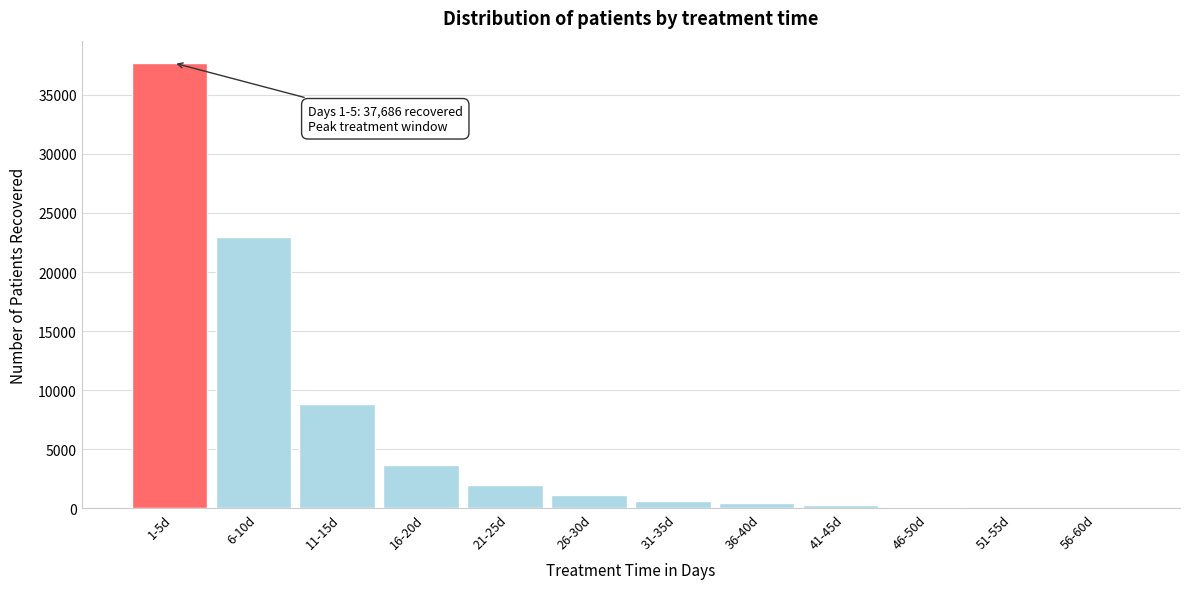

Is it true that the value at 26-30d is 1132?

True